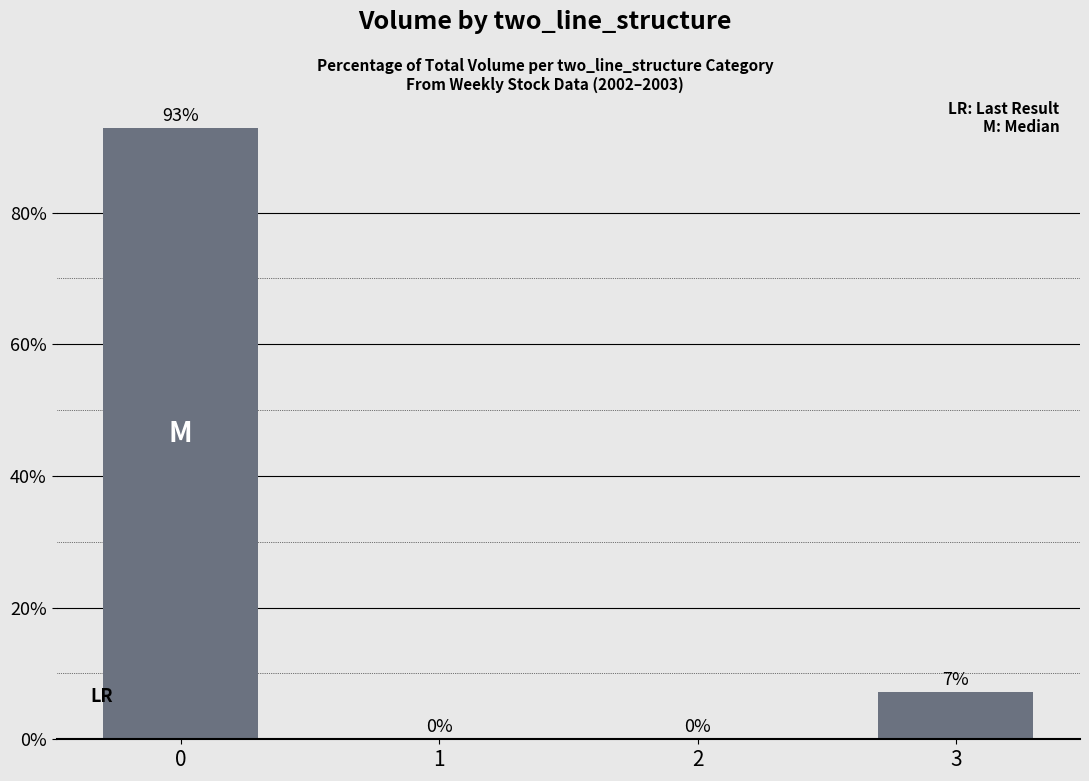

Between 3 and 2, which is larger?

3